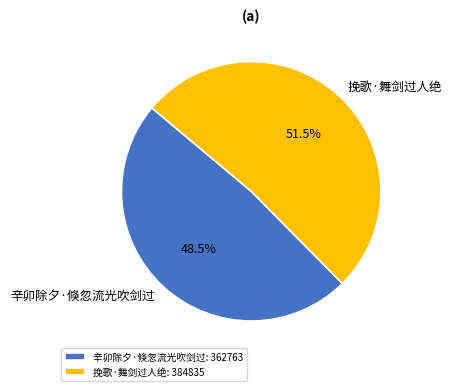

To the nearest percent, what is the combined percentage of 挽歌·舞剑过人绝 and 辛卯除夕·倏忽流光吹剑过?

100%